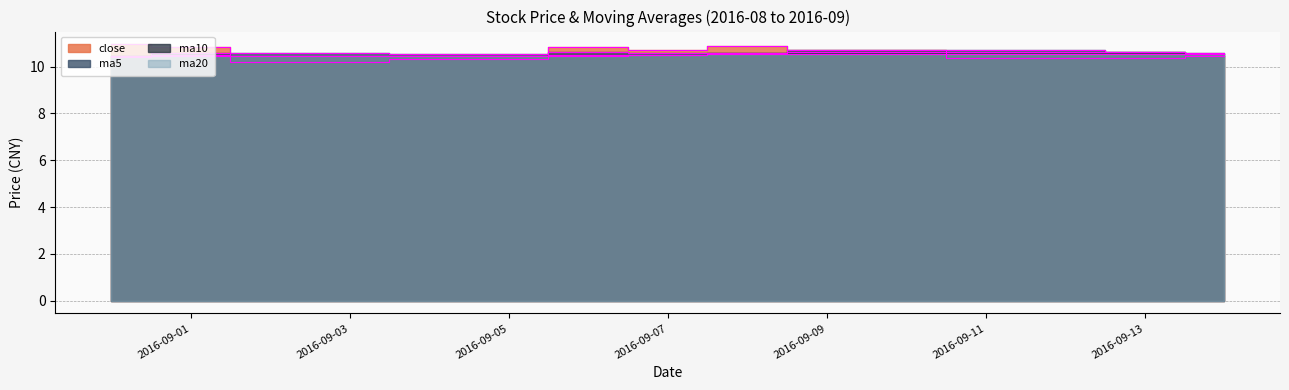

Read the ma5 value at 2016-09-05.

10.5